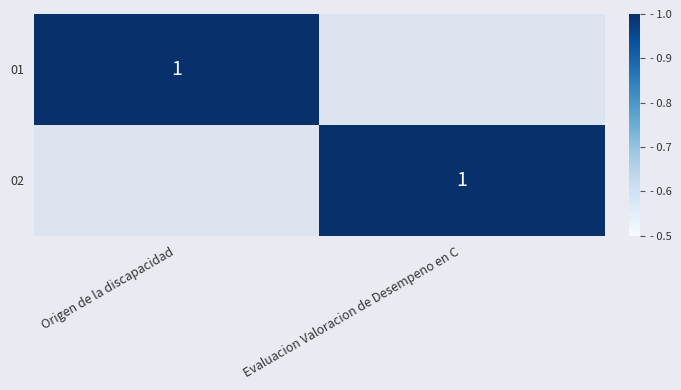

Count the 02 values in the range 0 to 1.

2